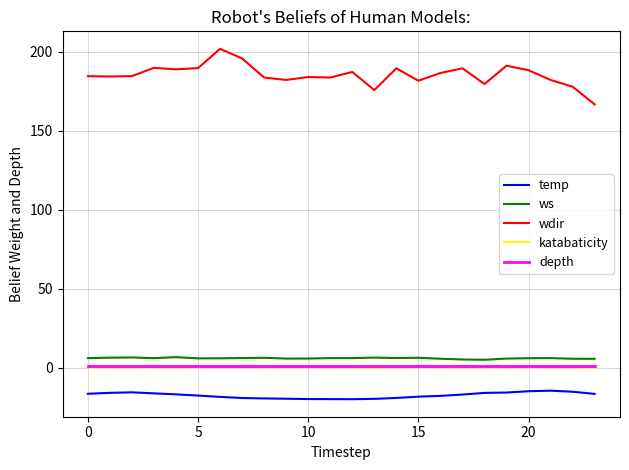

True or false: wdir and ws intersect in this chart.

False